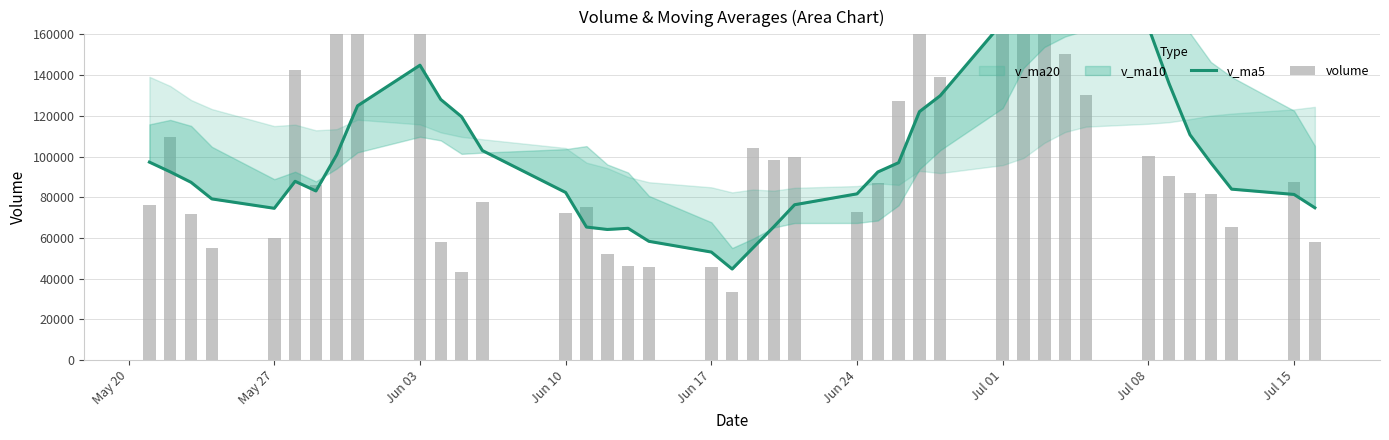

Which series has the largest range (max minus min)?

volume